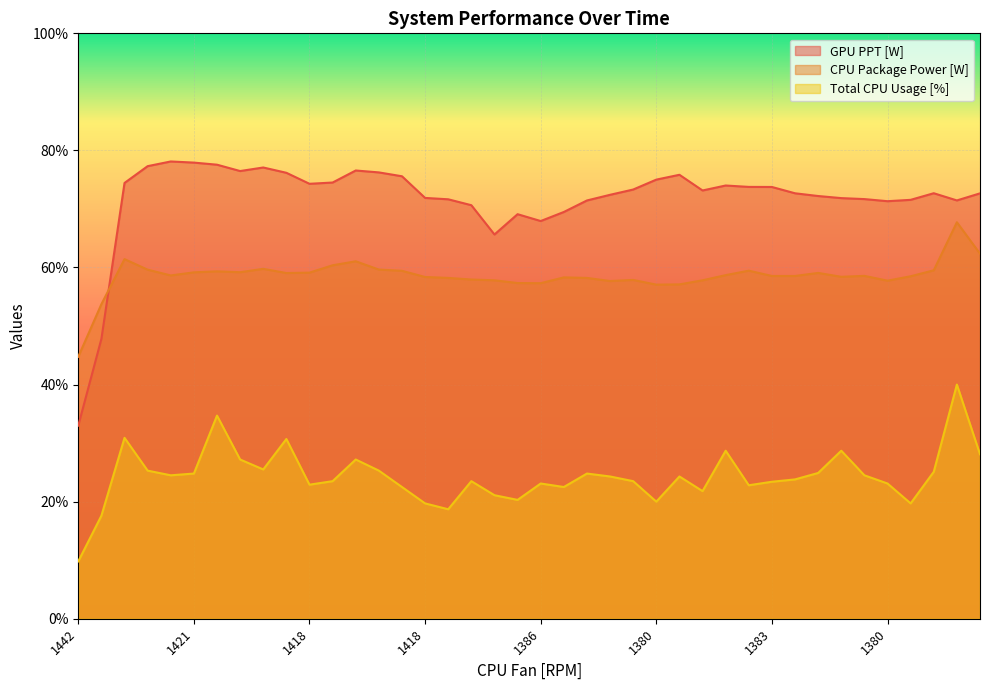

Rank the series at 1421 from lowest to highest value.

Total CPU Usage [%], CPU Package Power [W], GPU PPT [W]